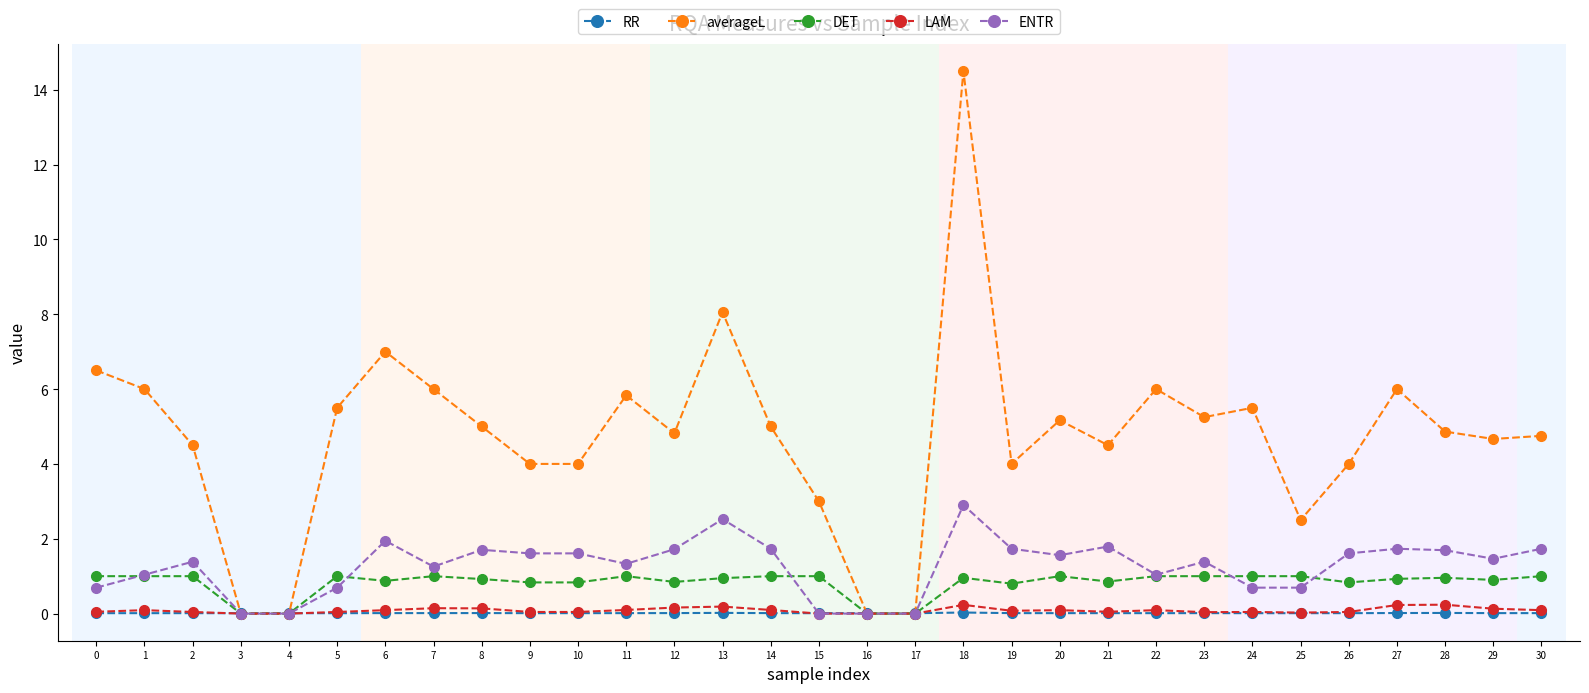

Which series has the largest range (max minus min)?

averageL